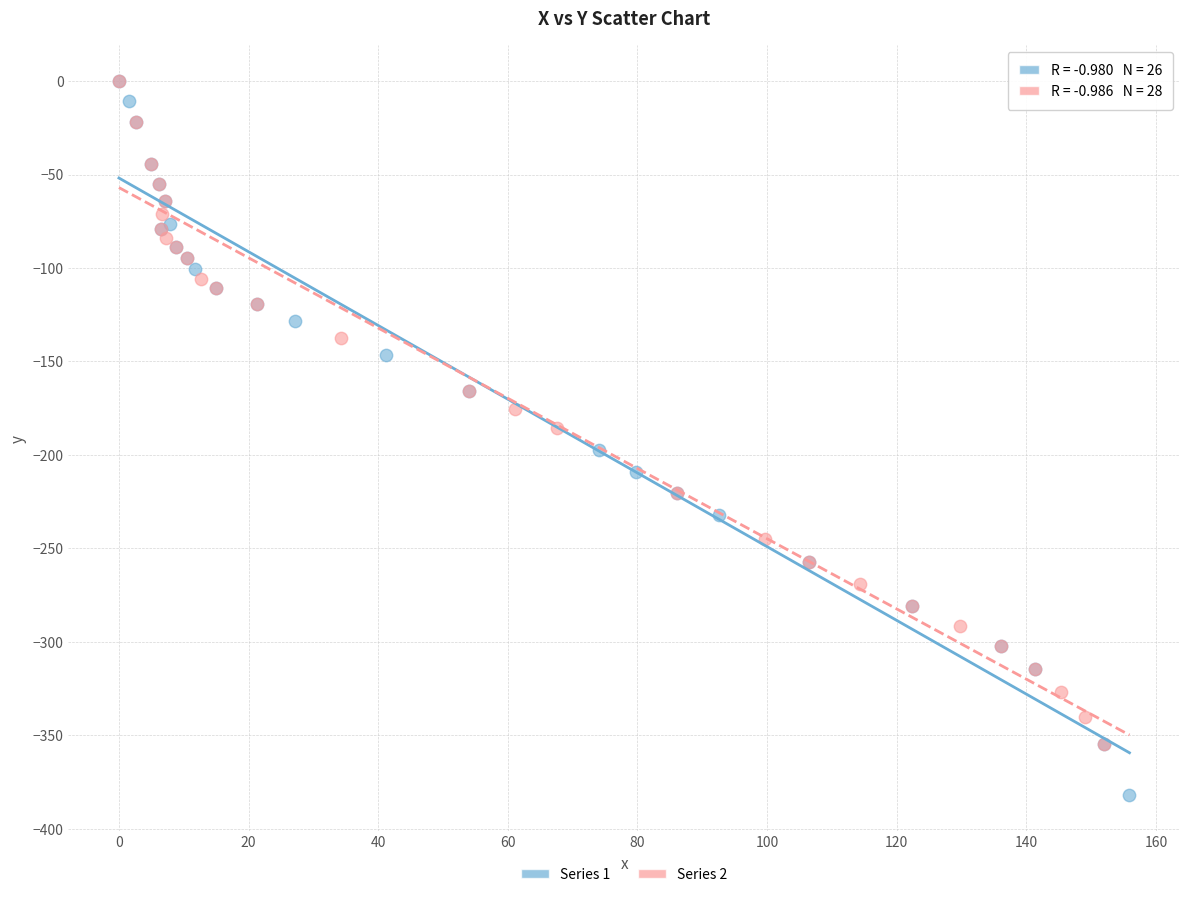

Which series has the largest Y range (max minus min)?

Series 1